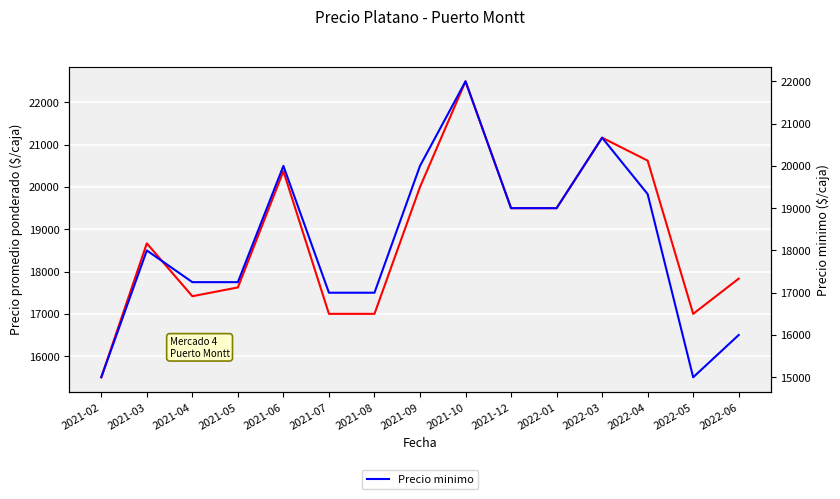

What is the smallest value displayed?

15000